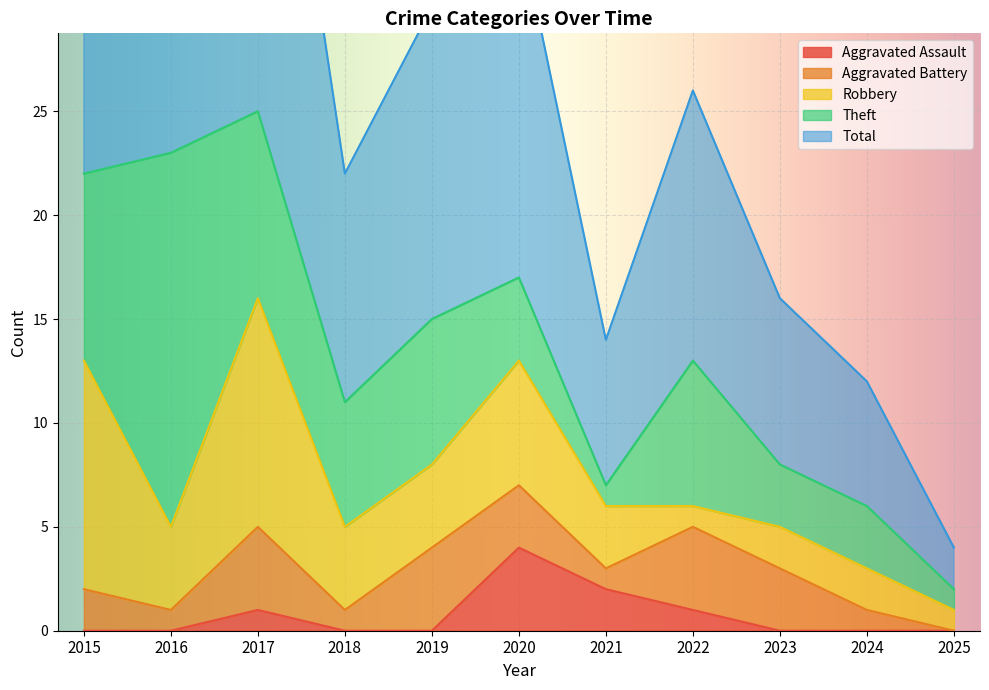

How many distinct data groups are displayed?

5